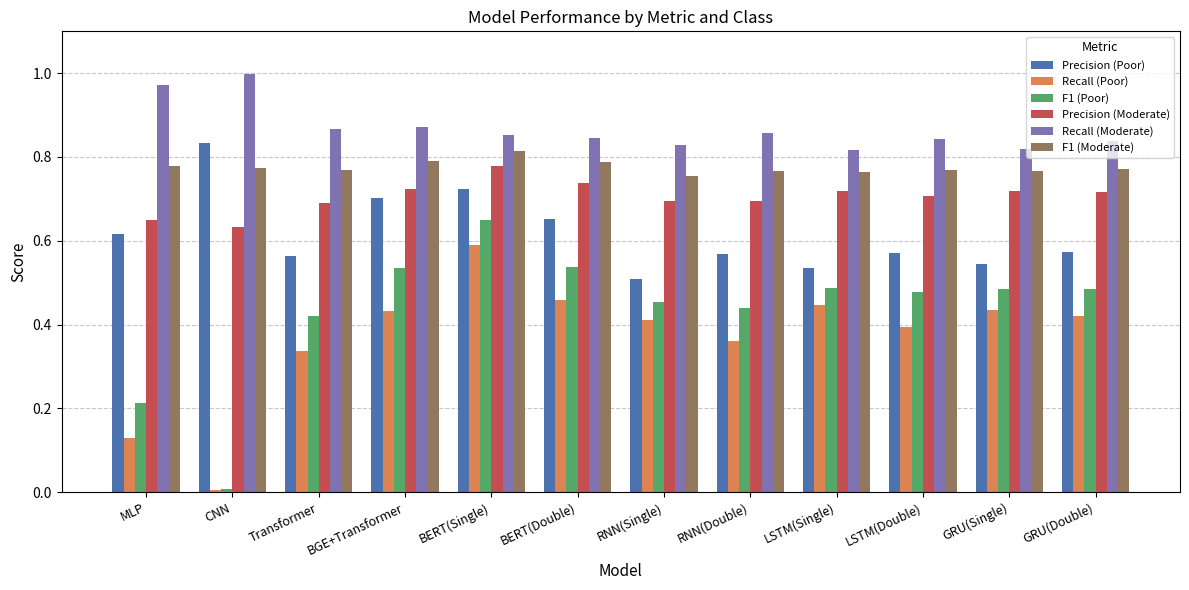

How many bars are there in total?

72